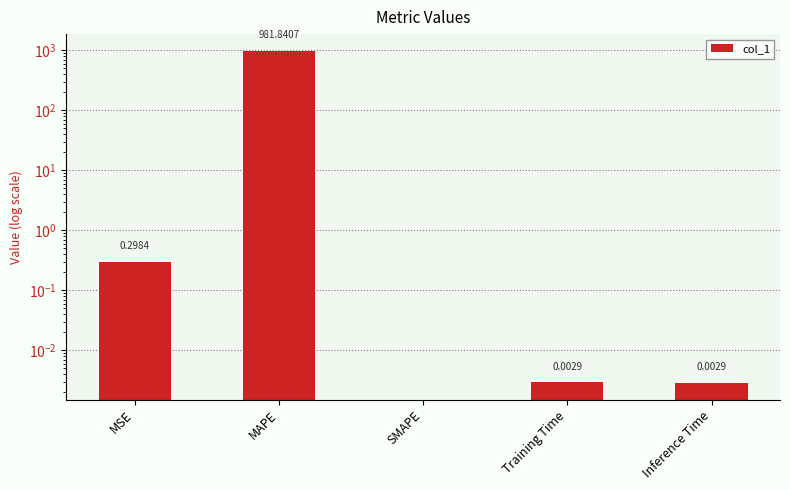

Does the chart contain stacked bars?

No